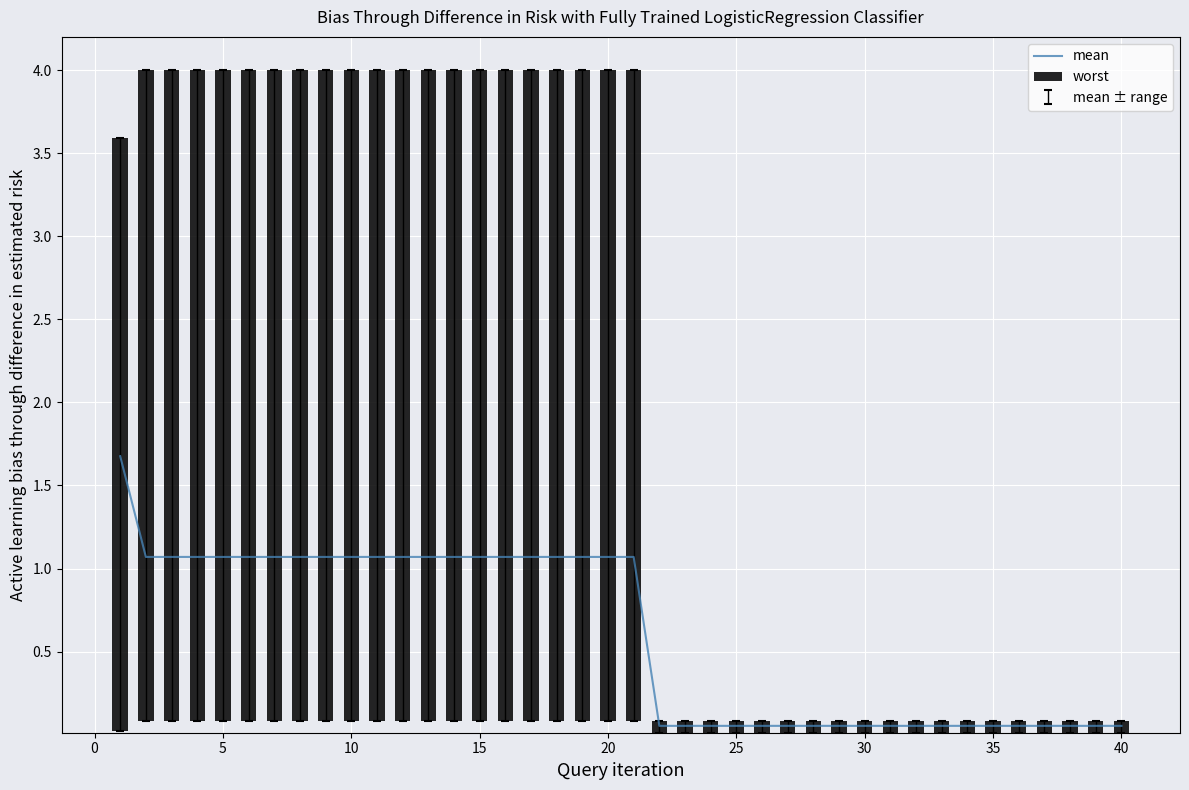

Which series has the largest total across all categories?

worst